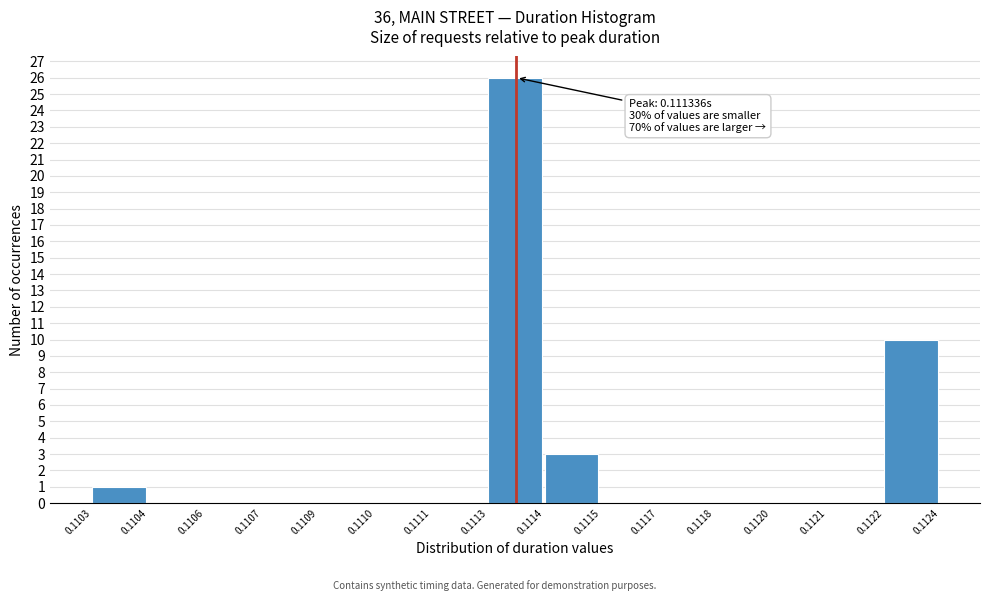

Reading right to left, extract all data points from this chart.

0.1122=10	0.1121=0	0.1120=0	0.1118=0	0.1117=0	0.1115=0	0.1114=3	0.1113=26	0.1111=0	0.1110=0	0.1109=0	0.1107=0	0.1106=0	0.1104=0	0.1103=1